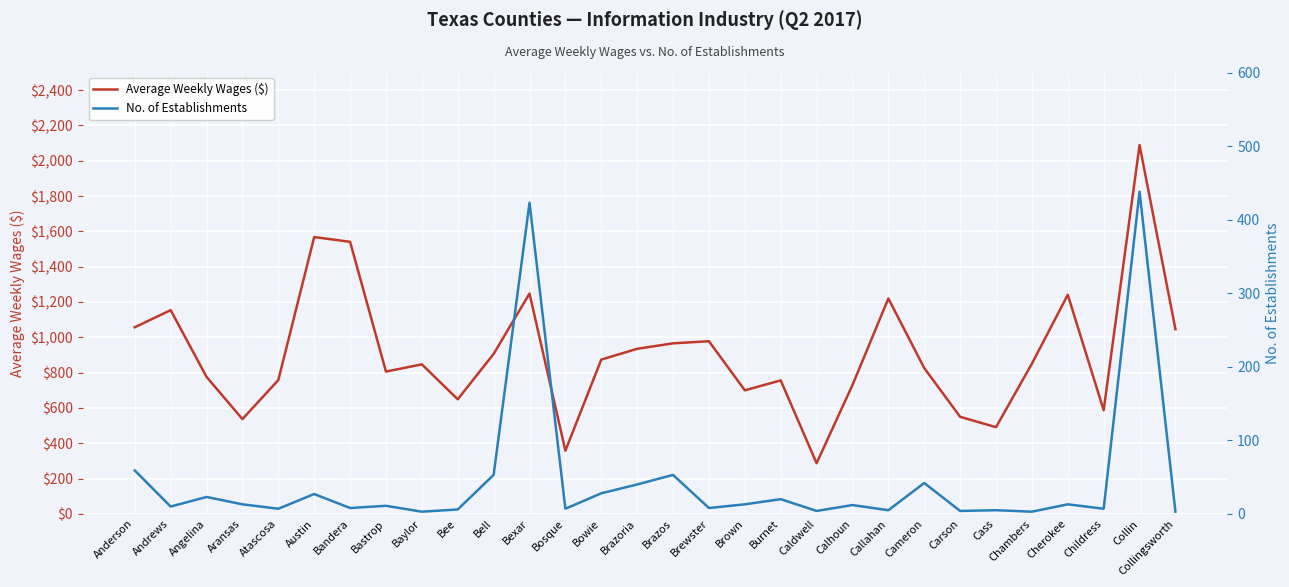

The value of Average Weekly Wages ($) at Brazoria is 935. True or false?

True